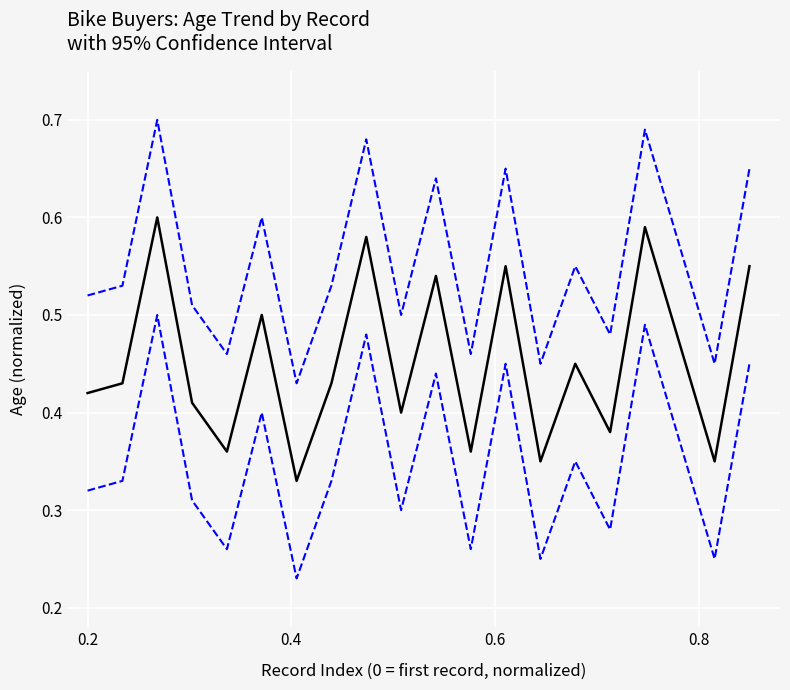

How many lines are shown in the chart?

3